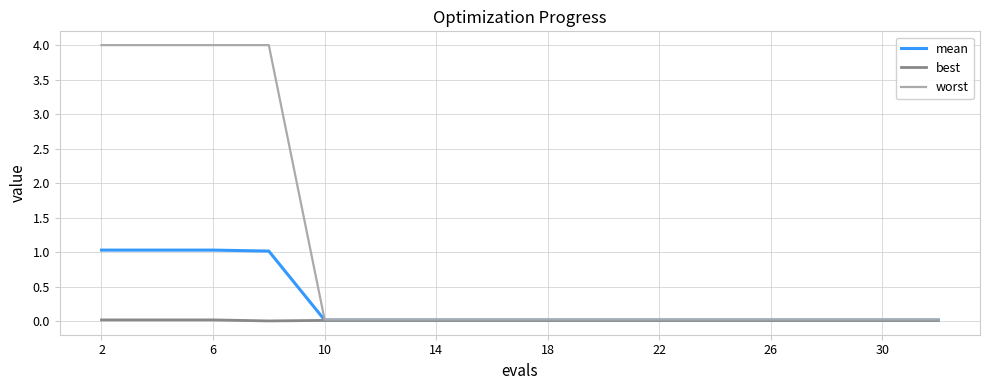

List the series in order of their overall mean, highest first.

worst, mean, best